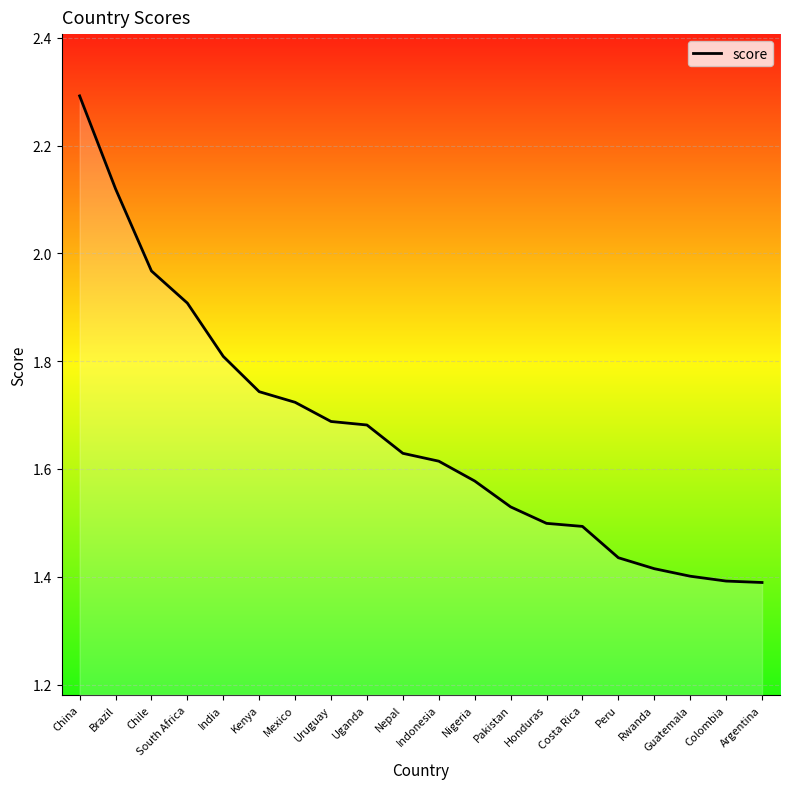

Between Nepal and Costa Rica, which is larger?

Nepal